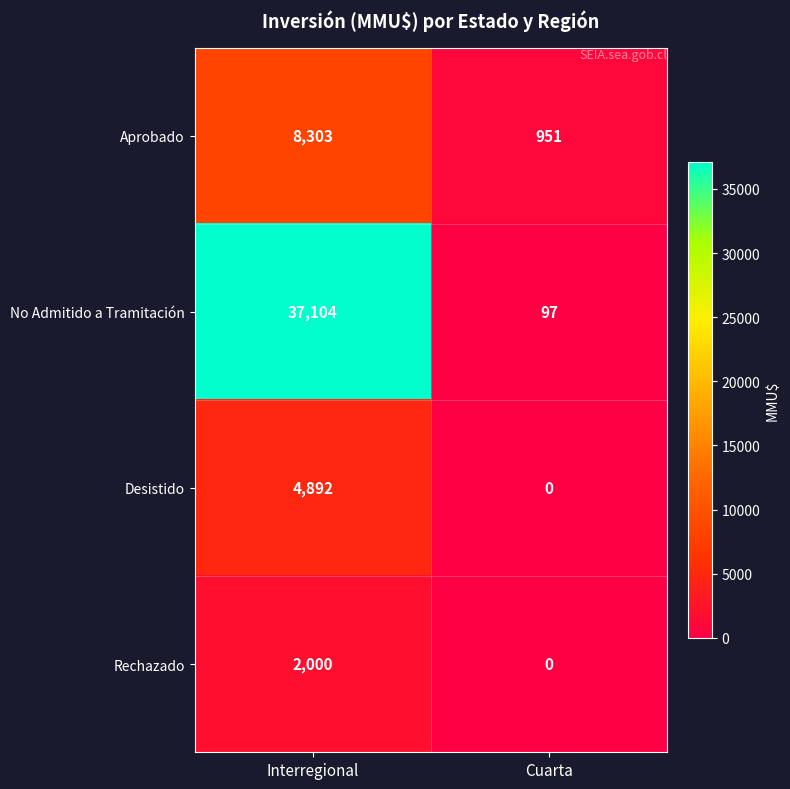

What is the sum of the Desistido values at Cuarta and Interregional?

4892